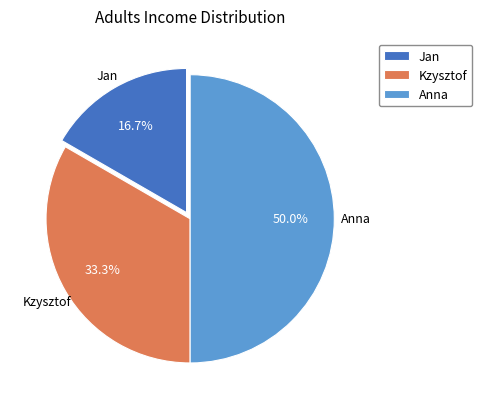

How many segments does this pie chart have?

3